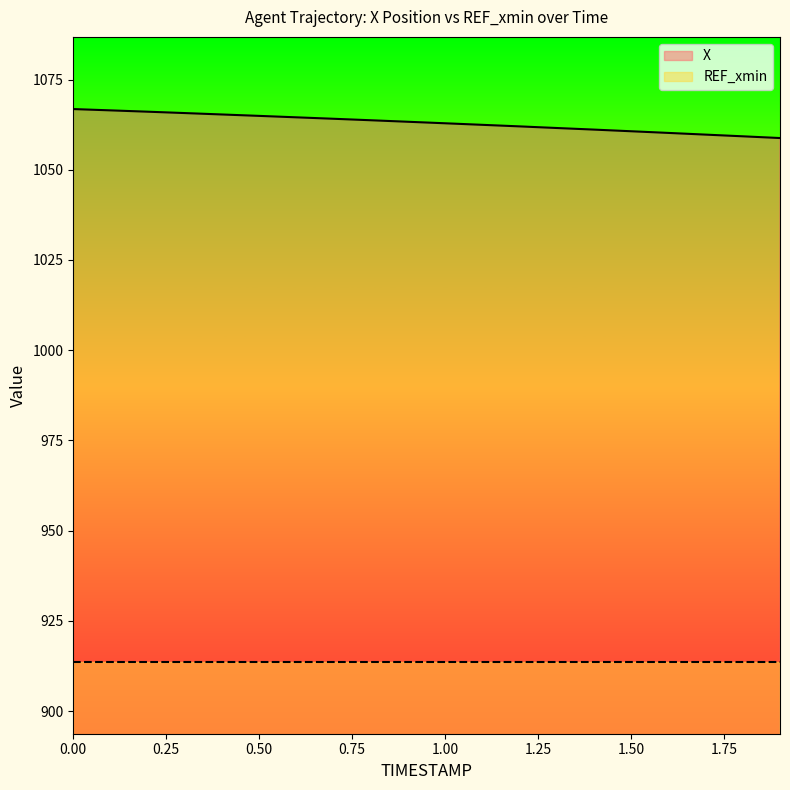

Reading left to right, extract all data points from this chart.

1066.8	1066.5	1066.1	1065.7	1065.3	1064.9	1064.5	1064.1	1063.7	1063.3	1062.9	1062.4	1062.0	1061.6	1061.1	1060.7	1060.2	1059.7	1059.3	1058.8